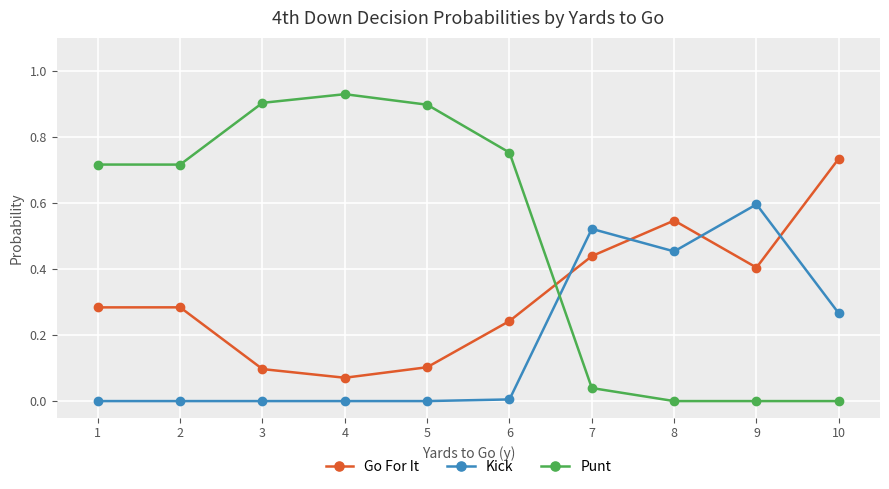

What is the total value across all series at 7?

1.0